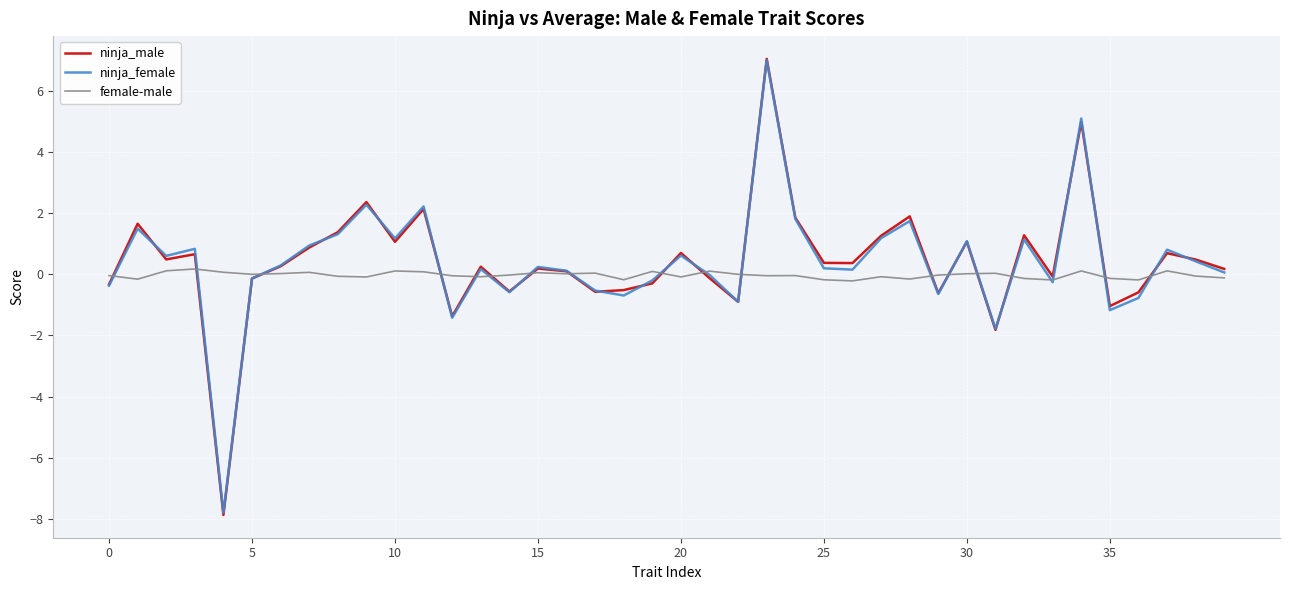

Which series has the largest range (max minus min)?

ninja_male